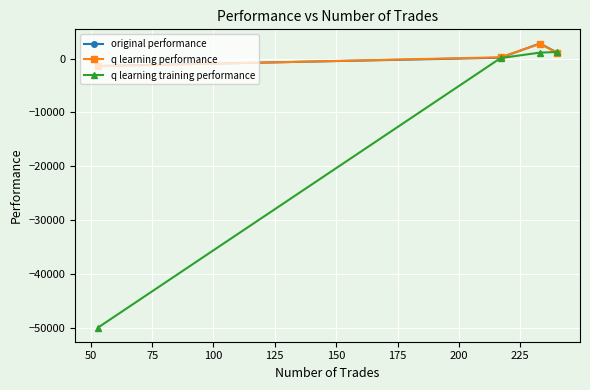

What is the highest value of the q learning training performance series?

1235.6